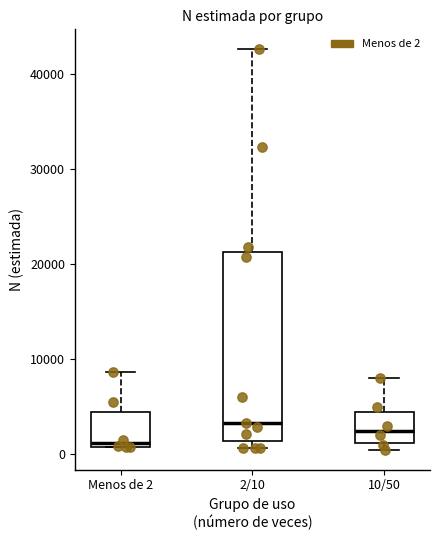

Which box is the tallest, from its lower edge to its upper edge?

2/10